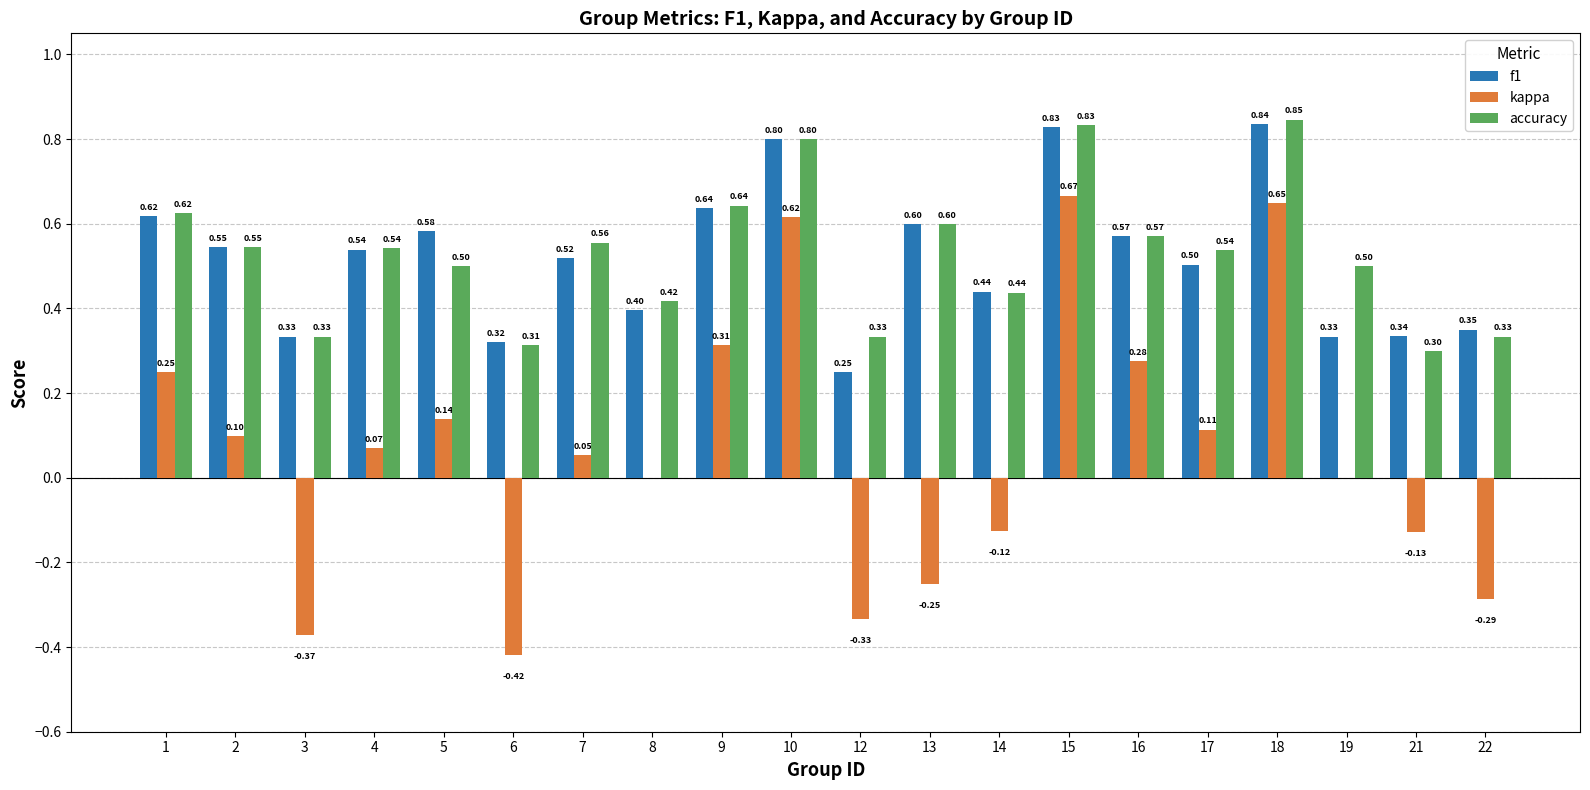

True or false: accuracy has a value of 0.5 at 4.

True